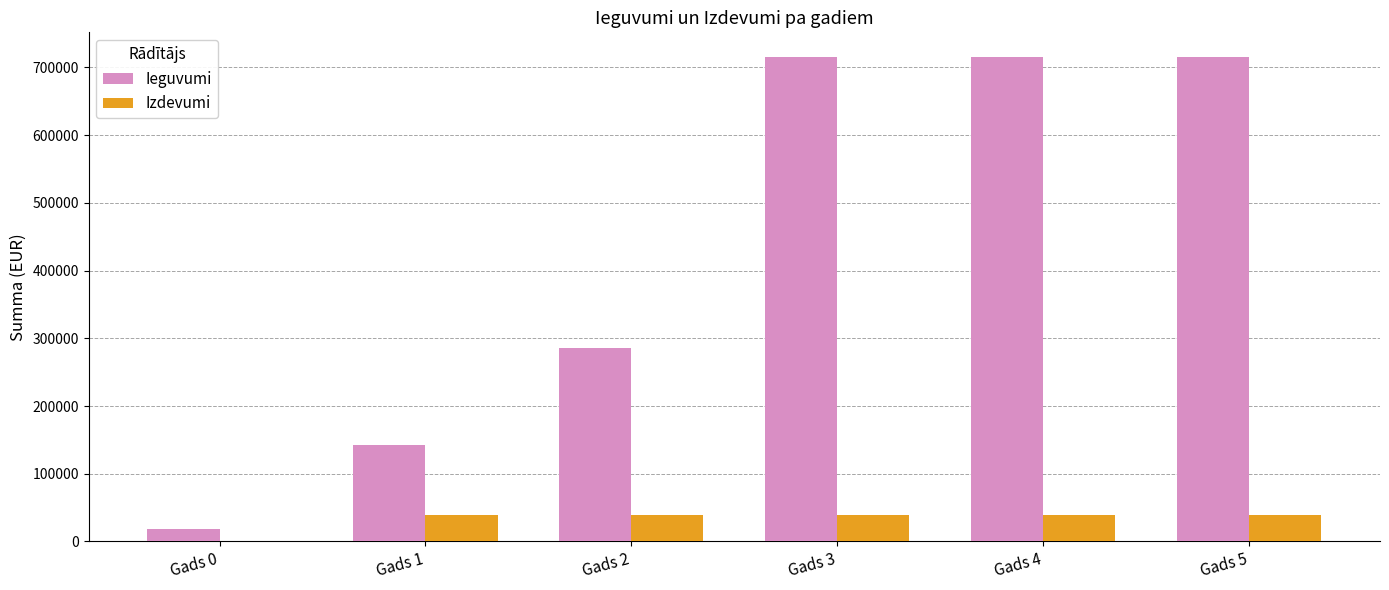

What is the maximum value for Ieguvumi?

716049.1